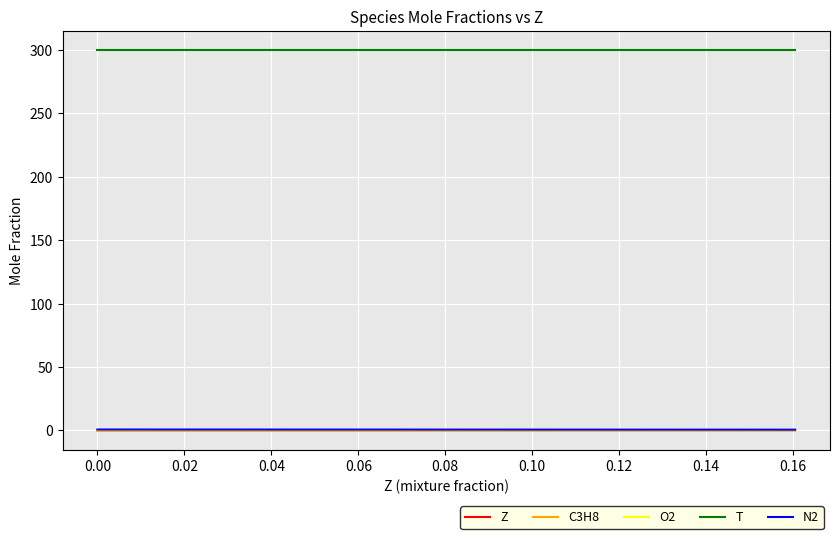

At how many categories does at least one series exceed 69?

39